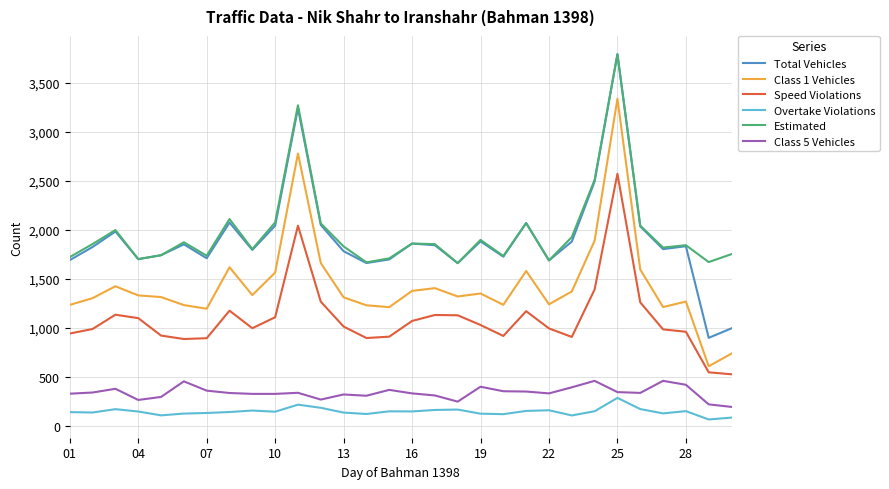

True or false: Estimated and Overtake Violations cross at least once.

False